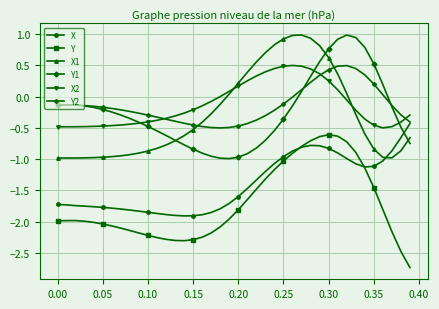

How many lines are shown in the chart?

6